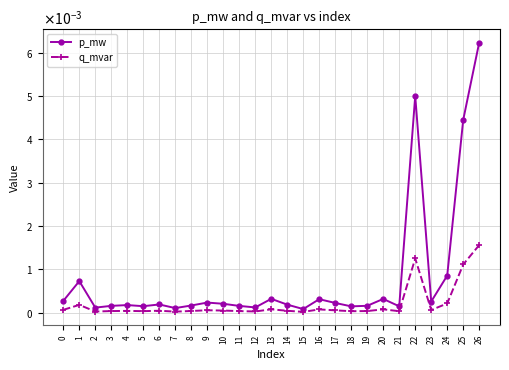

True or false: p_mw and q_mvar intersect in this chart.

False